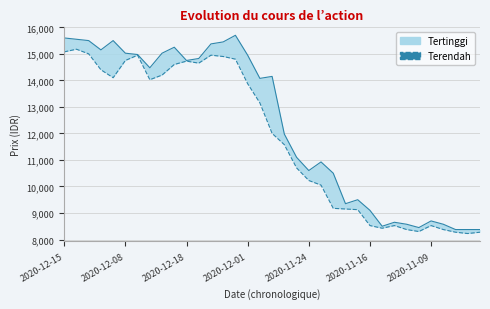

What is the label of the 35th point from the right?

2020-12-15